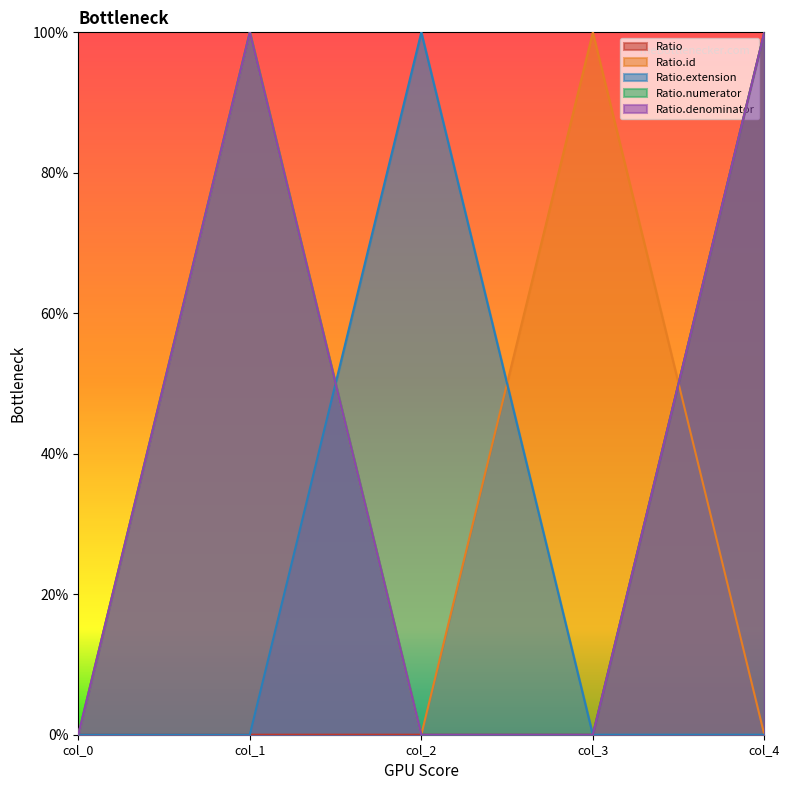

Is it true that Ratio.extension equals -1 at col_3?

False